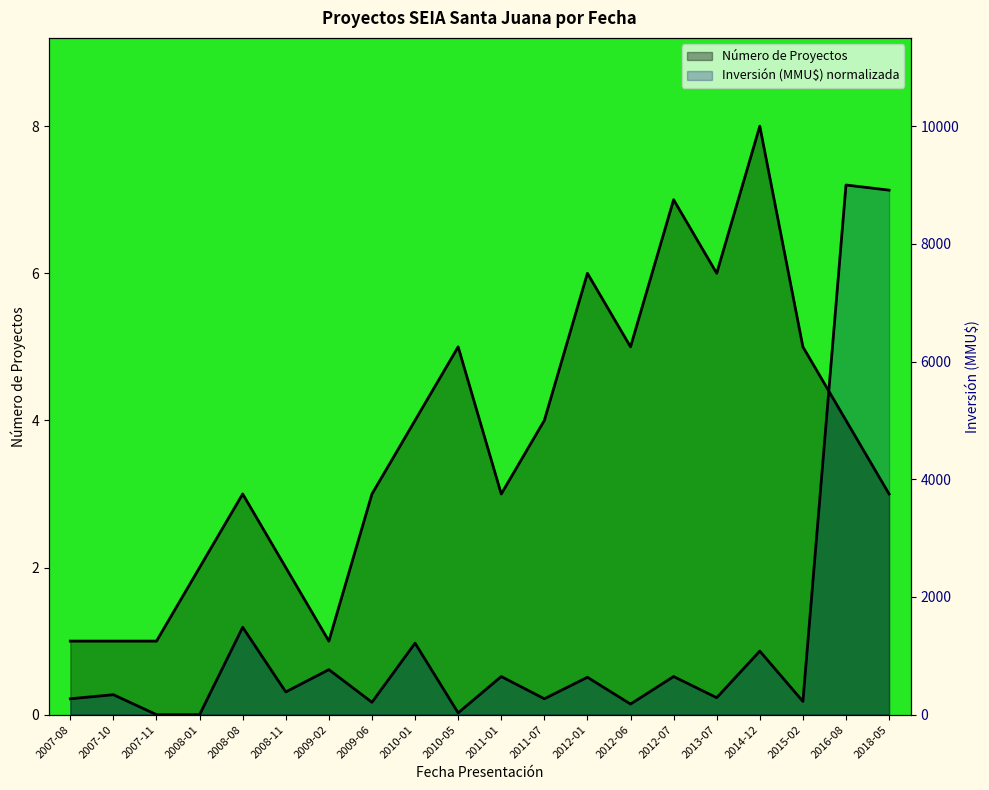

What position from the right is 2018-05?

1